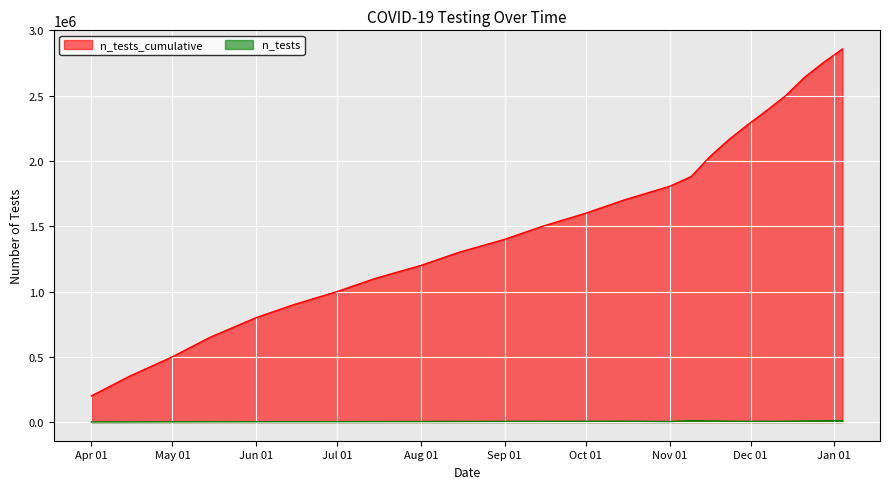

True or false: n_tests_cumulative has a value of 350000.0 at 2020-04-15.

True